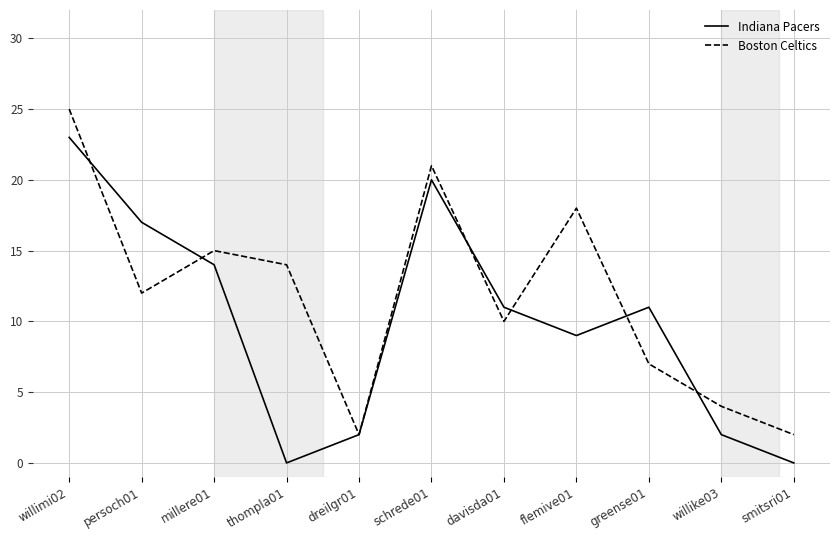

What is the spread (max minus min) of values at schrede01?

1